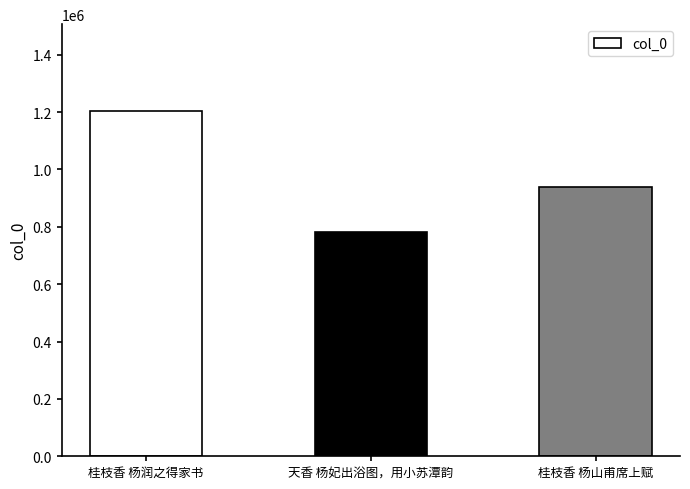

What is the sum of the values at 桂枝香 杨润之得家书 and 桂枝香 杨山甫席上赋?

2143667